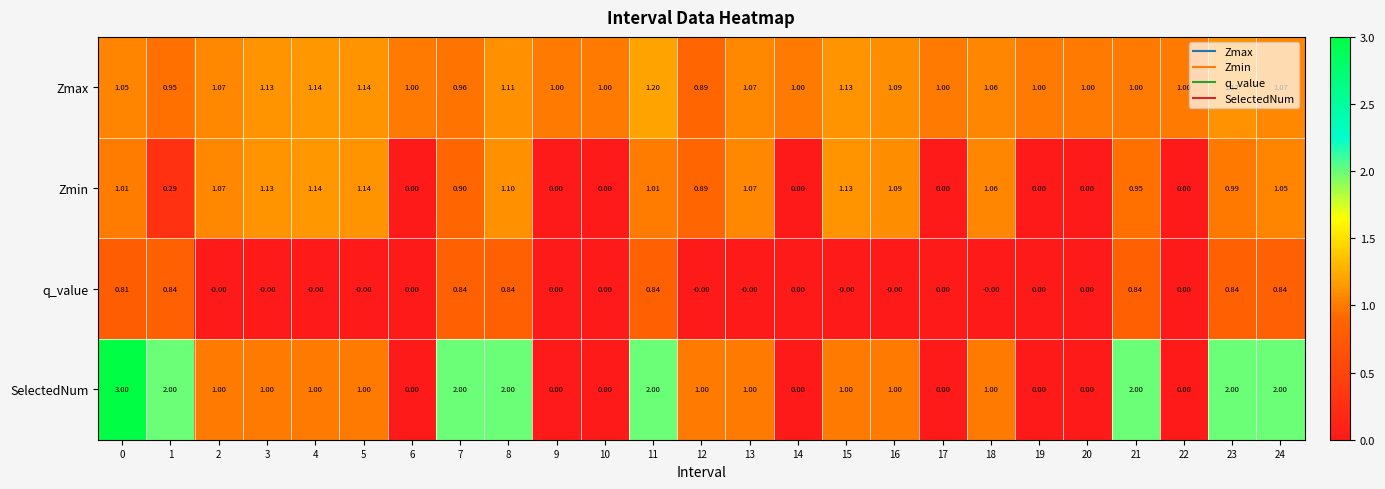

What is the maximum value shown in the chart?

3.0